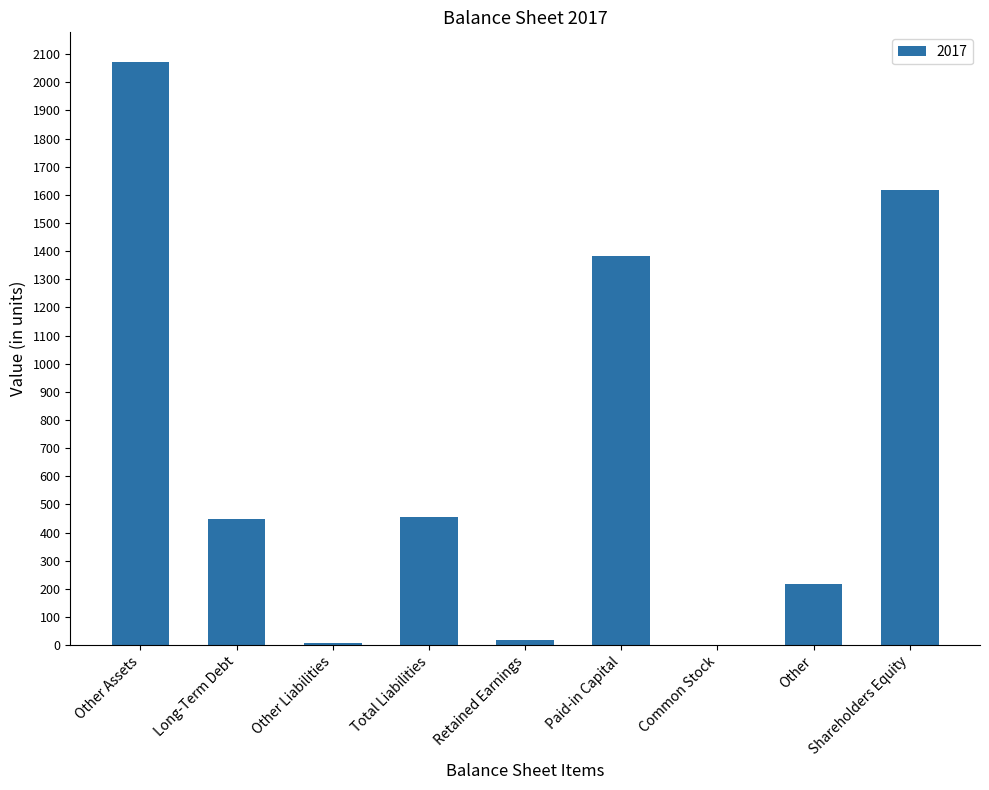

What is the approximate value at Paid-in Capital?

1382